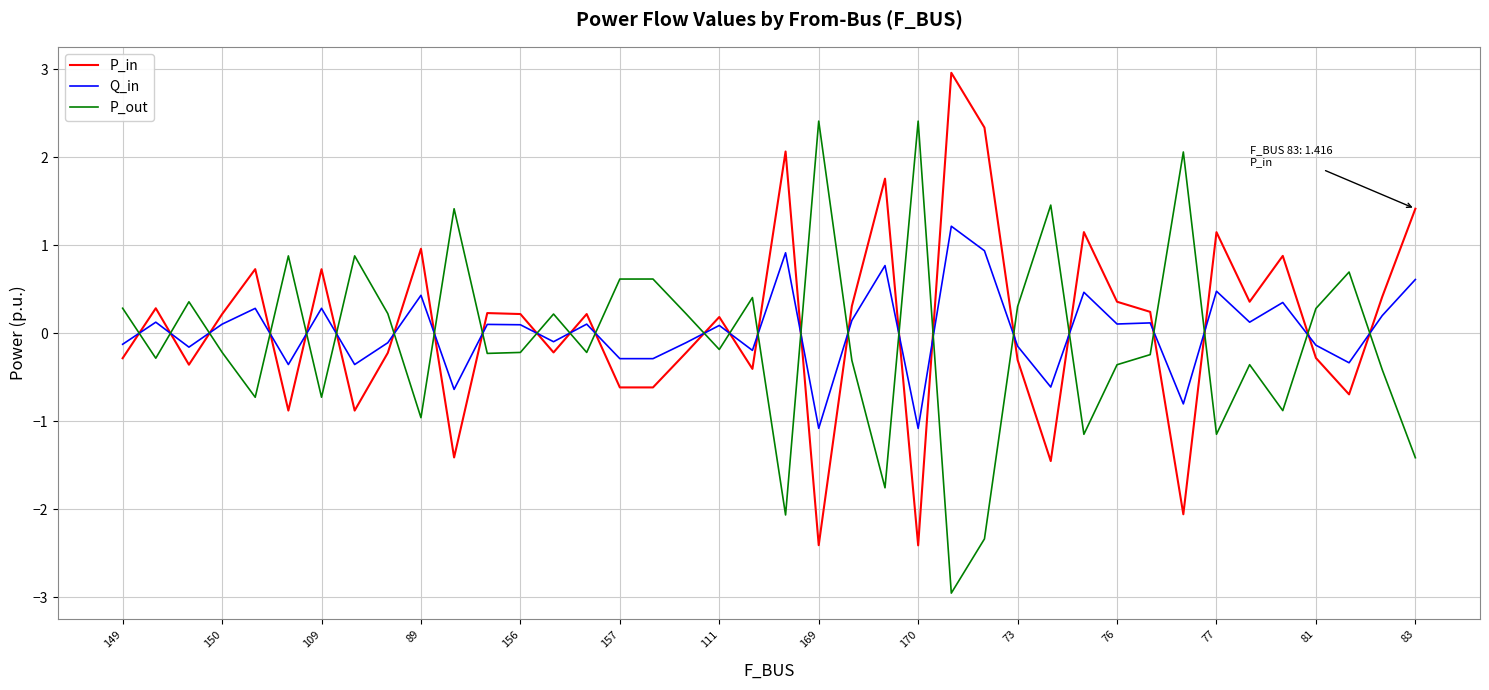

Rank the series by their maximum value, from highest to lowest.

P_in, P_out, Q_in